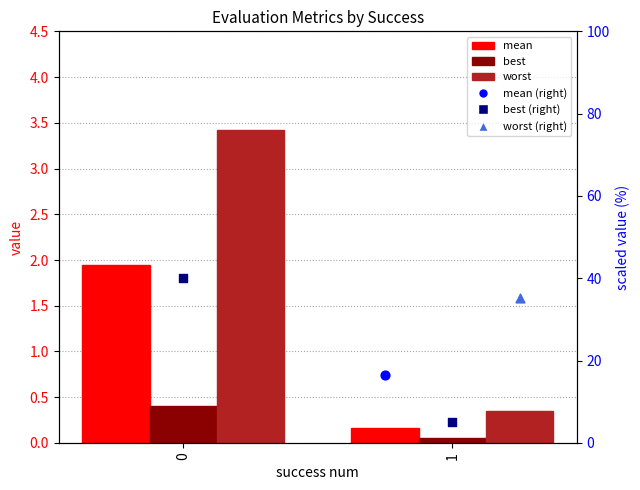

Is the value of best (right) at 1 greater than the value of mean at 1?

Yes